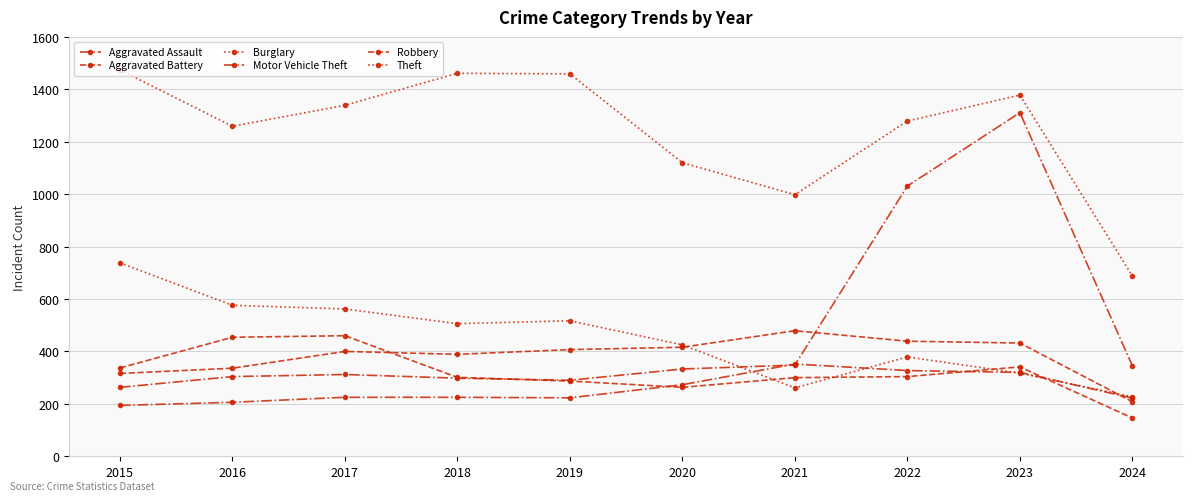

How many categories are shown in the chart?

10